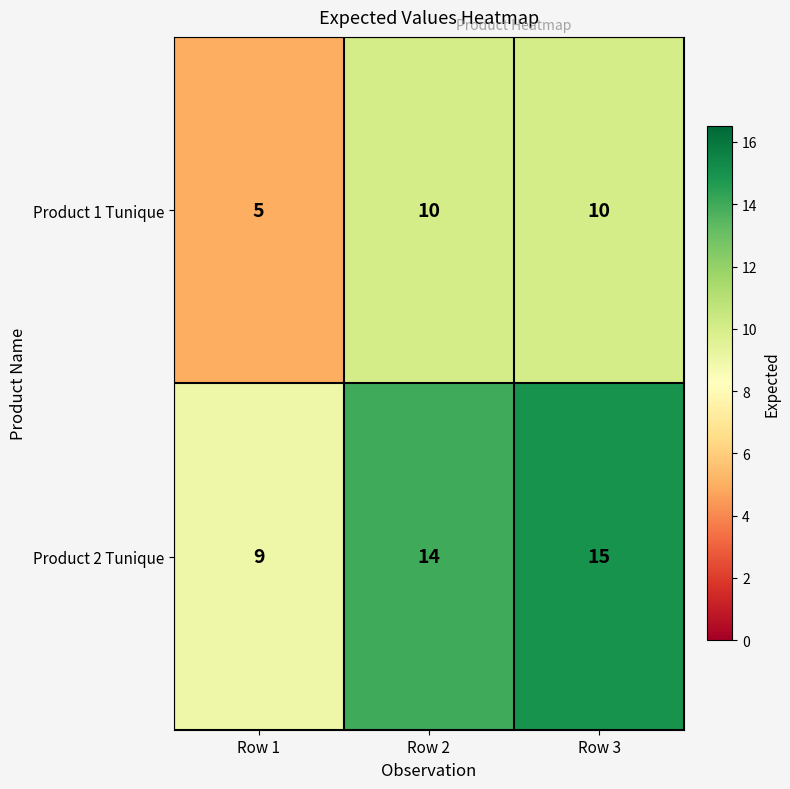

Which series has the widest spread of values?

Product 2 Tunique